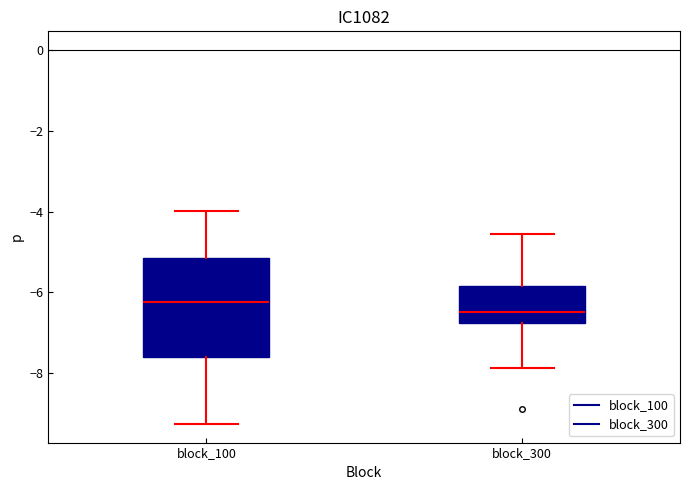

Where does the lower whisker of the box for block_300 end on the y-axis? The values are not printed on the chart, so give them approximately, as read against the axis.

-7.8